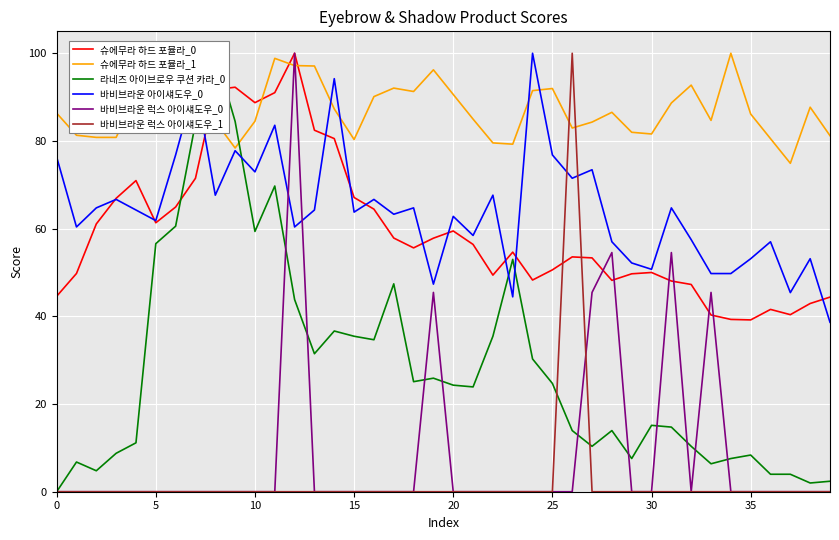

What is the label of the 25th point from the right?

15